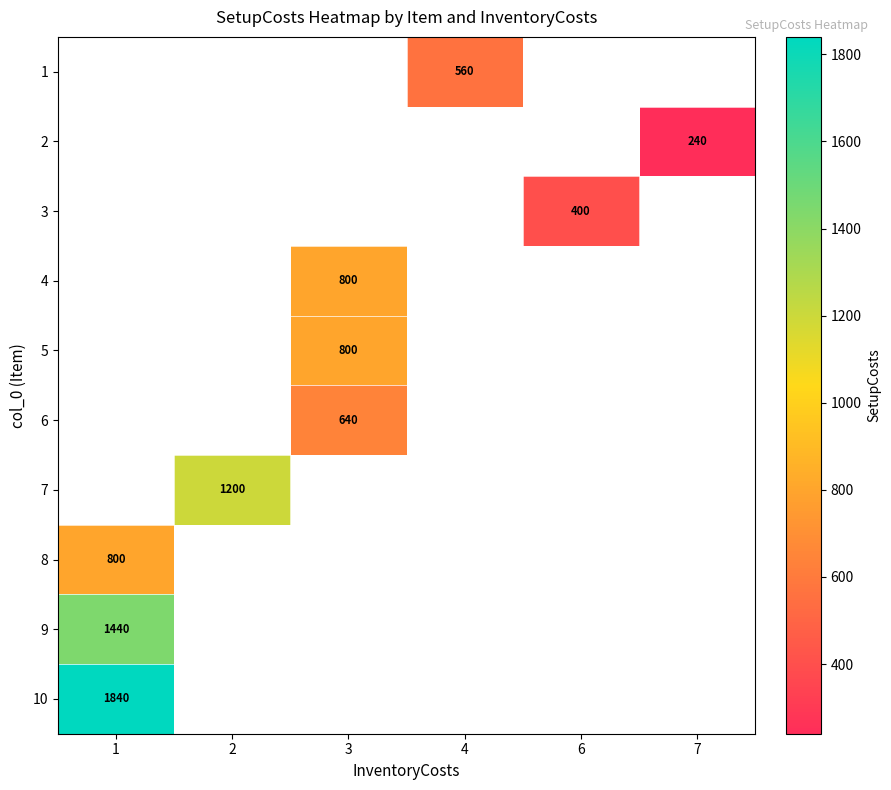

Which series has the largest range (max minus min)?

row_7